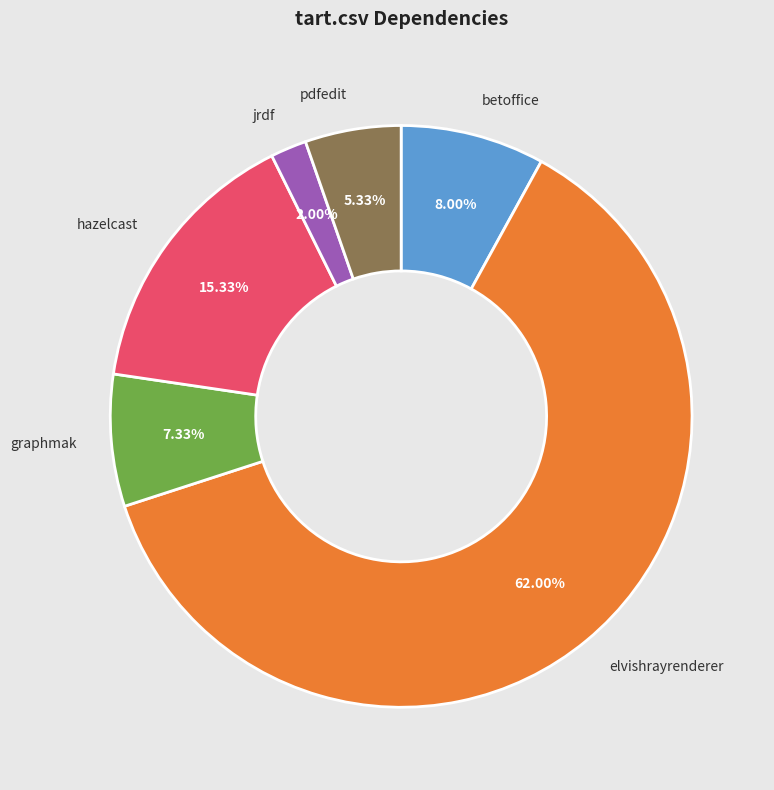

Rank the categories by value from lowest to highest.

jrdf, pdfedit, graphmak, betoffice, hazelcast, elvishrayrenderer